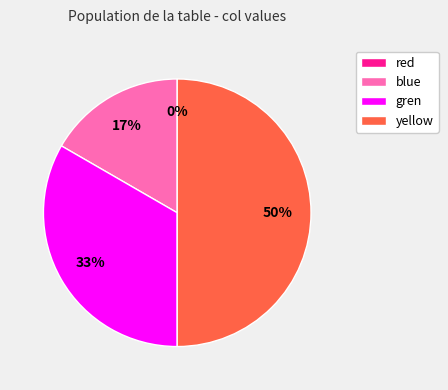

To the nearest percent, what portion does 111 represent?

17%